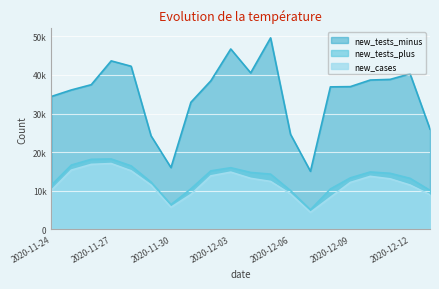

What is the sum of the new_cases values at 2020-11-27 and 2020-11-29?

28542